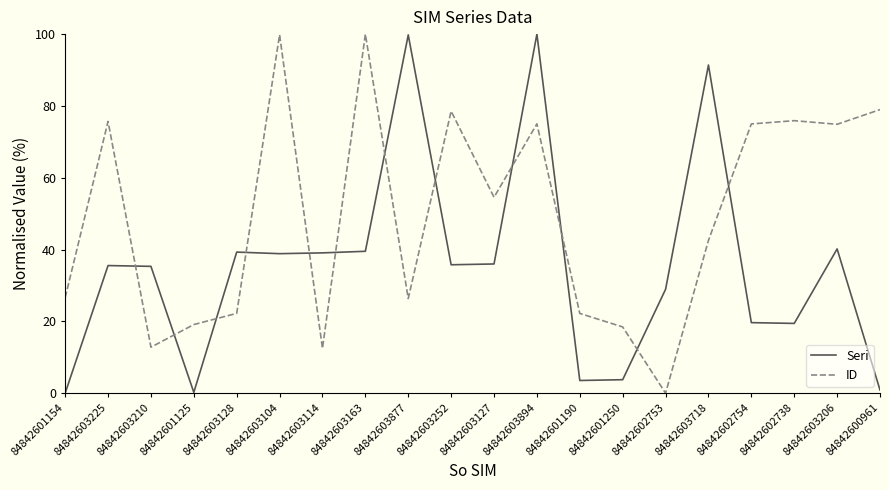

True or false: Seri has a value of 3.8 at 84842601250.

True